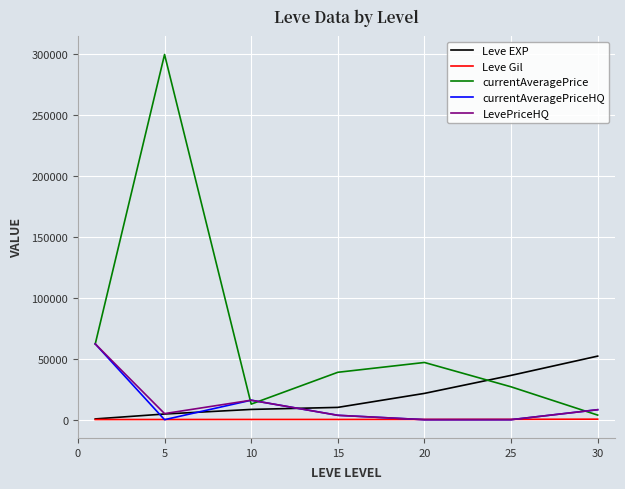

Which series has the largest total across all categories?

currentAveragePrice